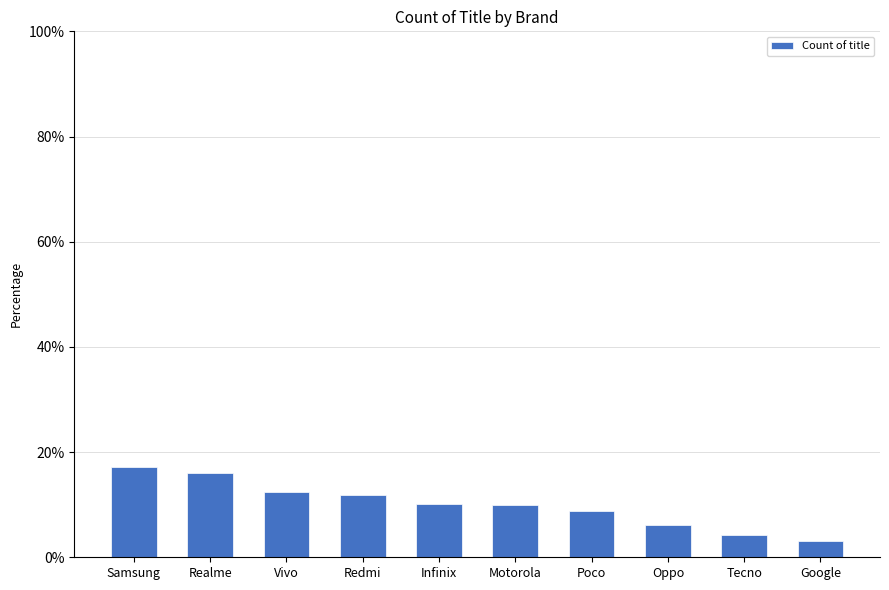

What is the maximum value shown in the chart?

17.2